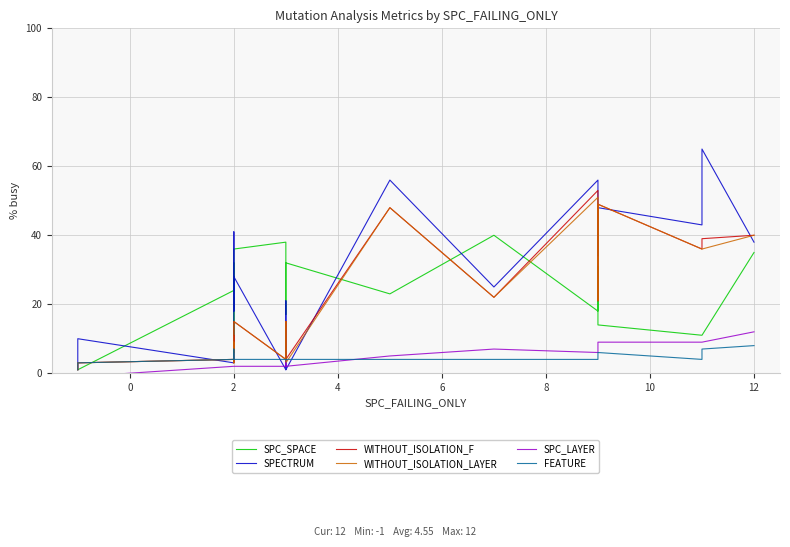

How many times do WITHOUT_ISOLATION_LAYER and FEATURE cross each other?

2